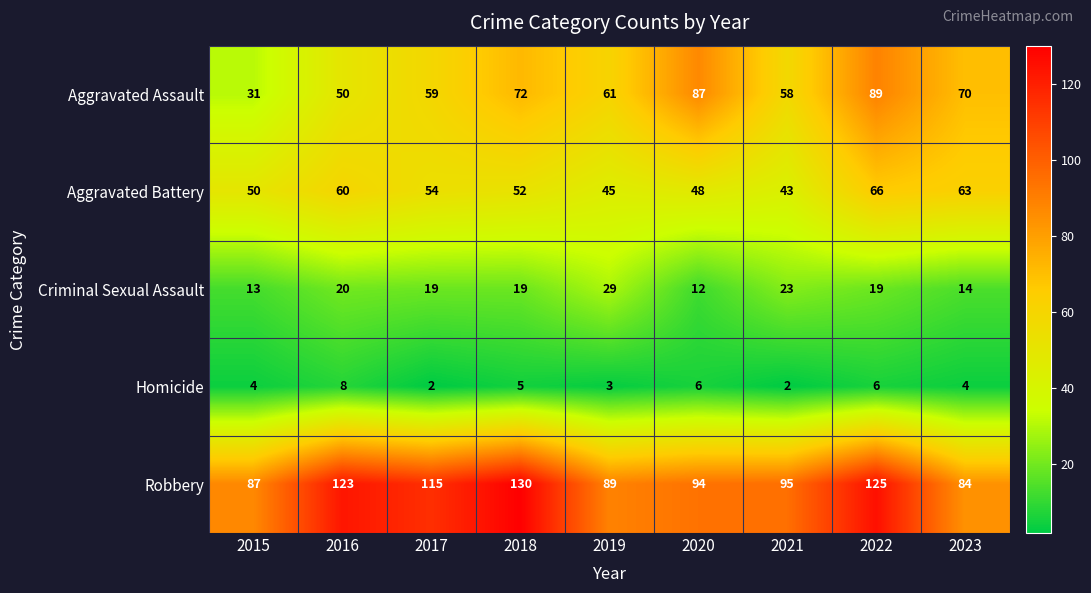

What value does the Criminal Sexual Assault series have at 2019?

29